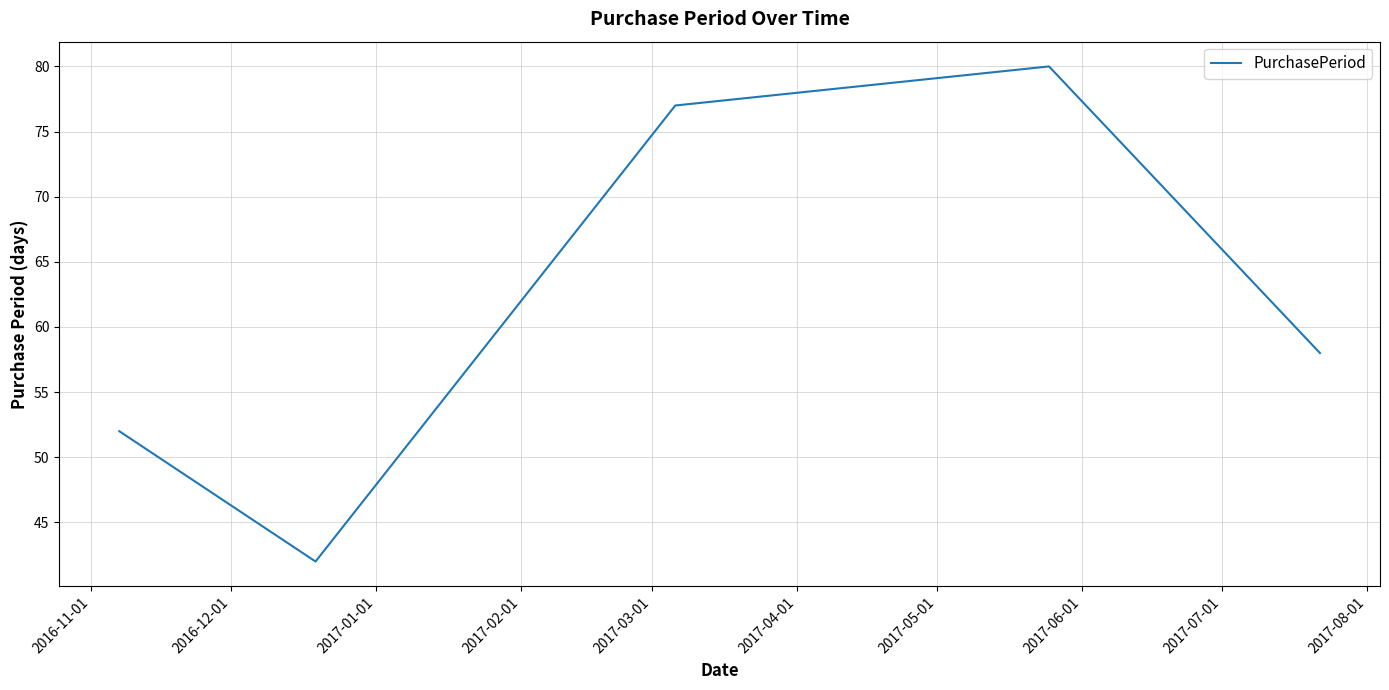

What is the sum of all values?

309